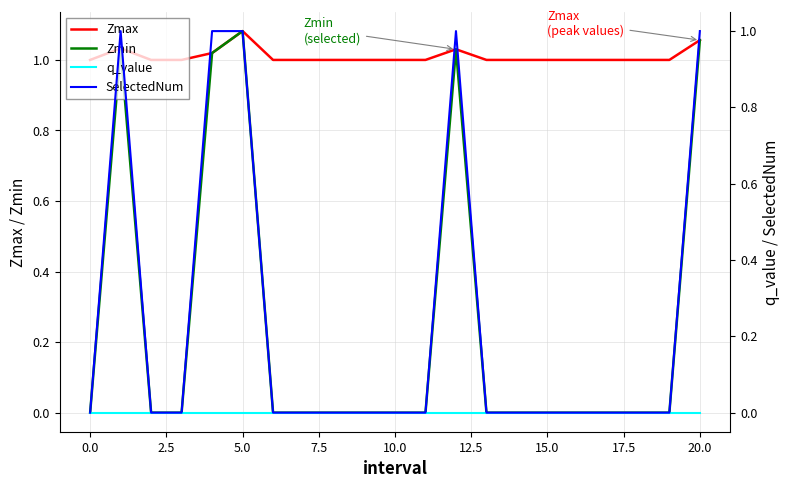

True or false: q_value and SelectedNum cross at least once.

False